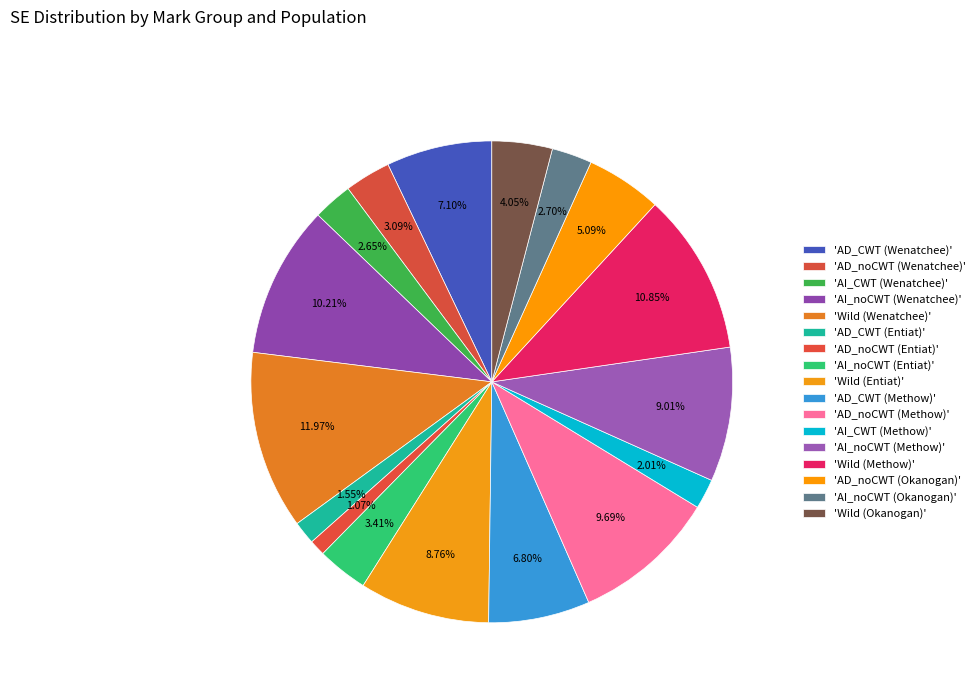

Count the number of slices in the pie.

17